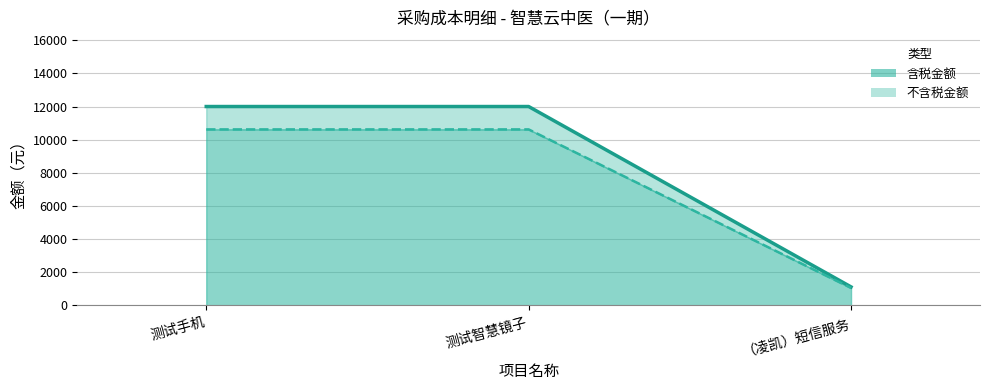

What are all the series names shown in the legend?

含税金额, 不含税金额